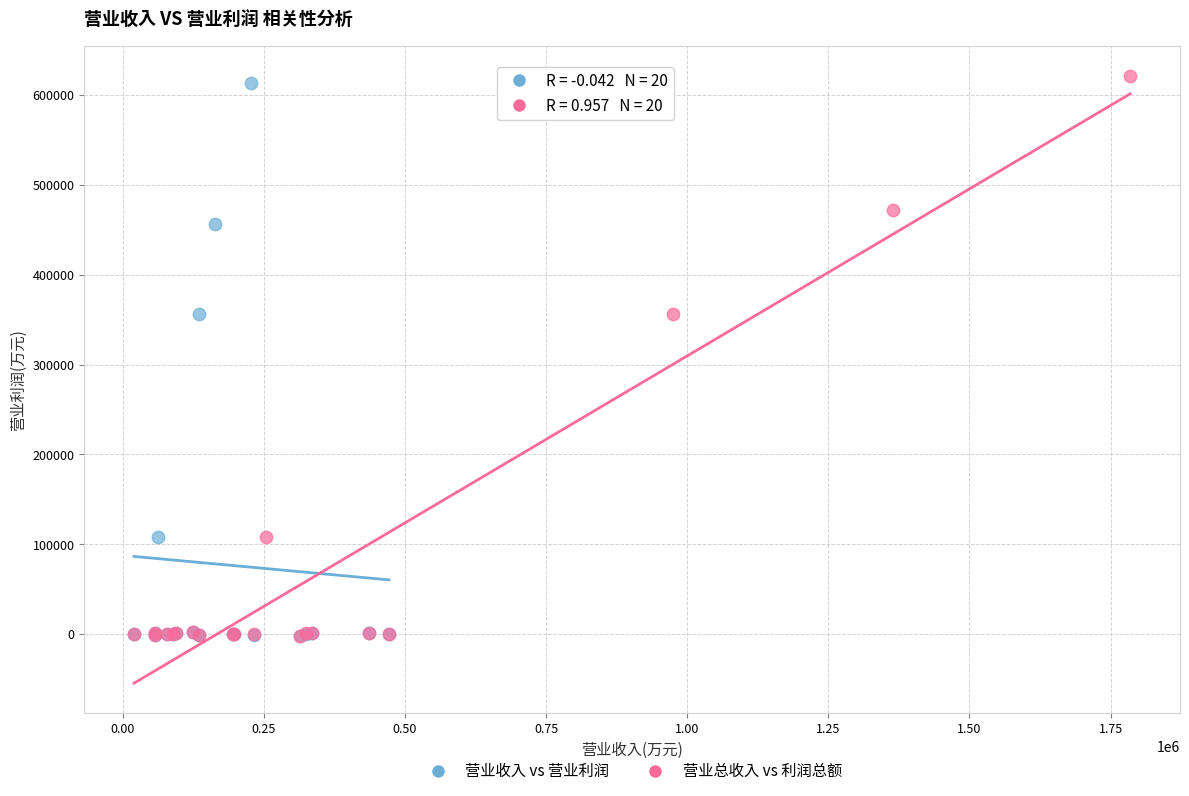

Which series reaches the maximum Y coordinate?

营业总收入 vs 利润总额